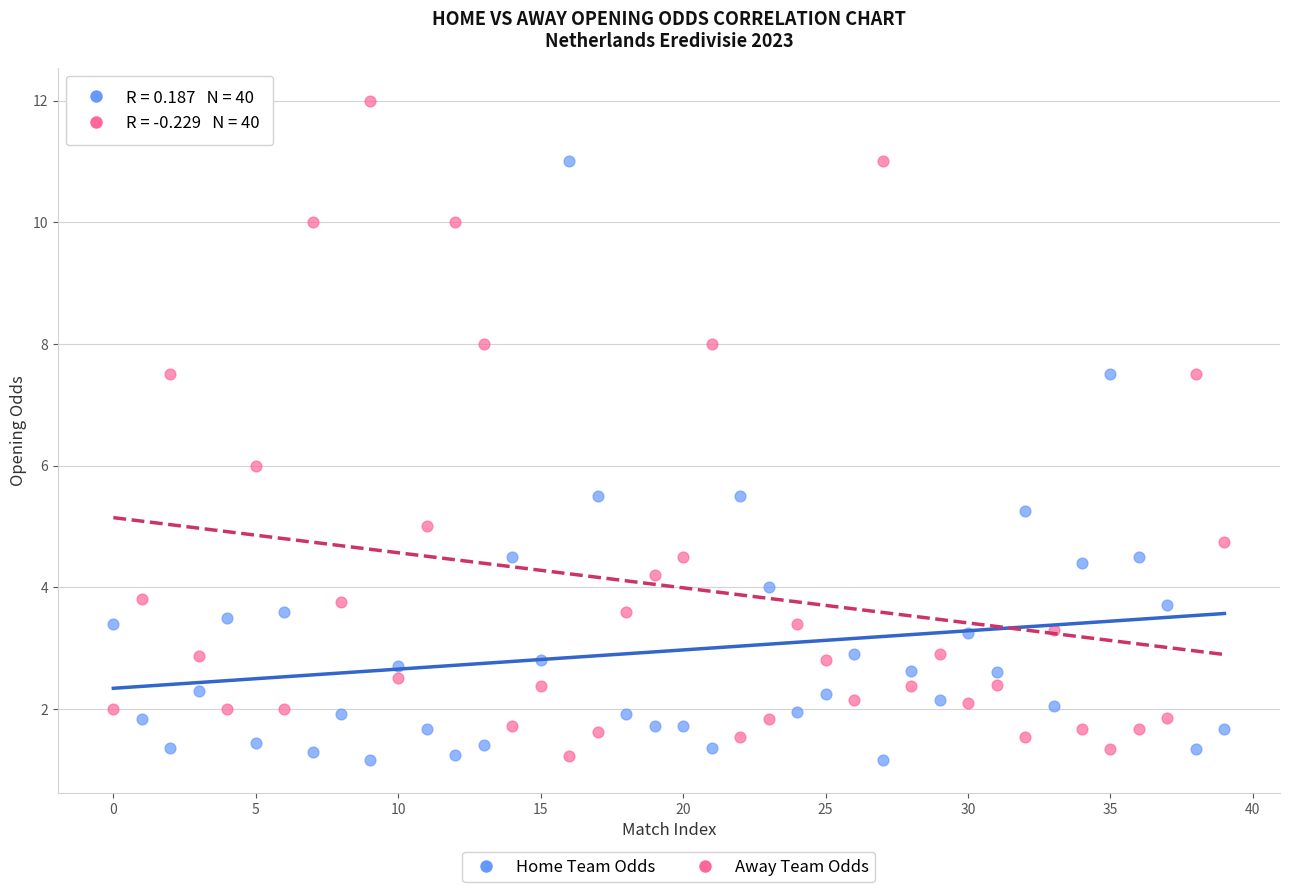

What are all the series names shown in the legend?

Home Team Odds, Away Team Odds